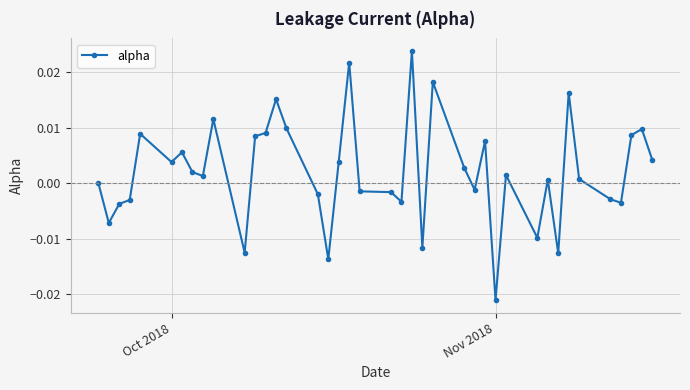

Is this an area chart (filled region under the line)?

No